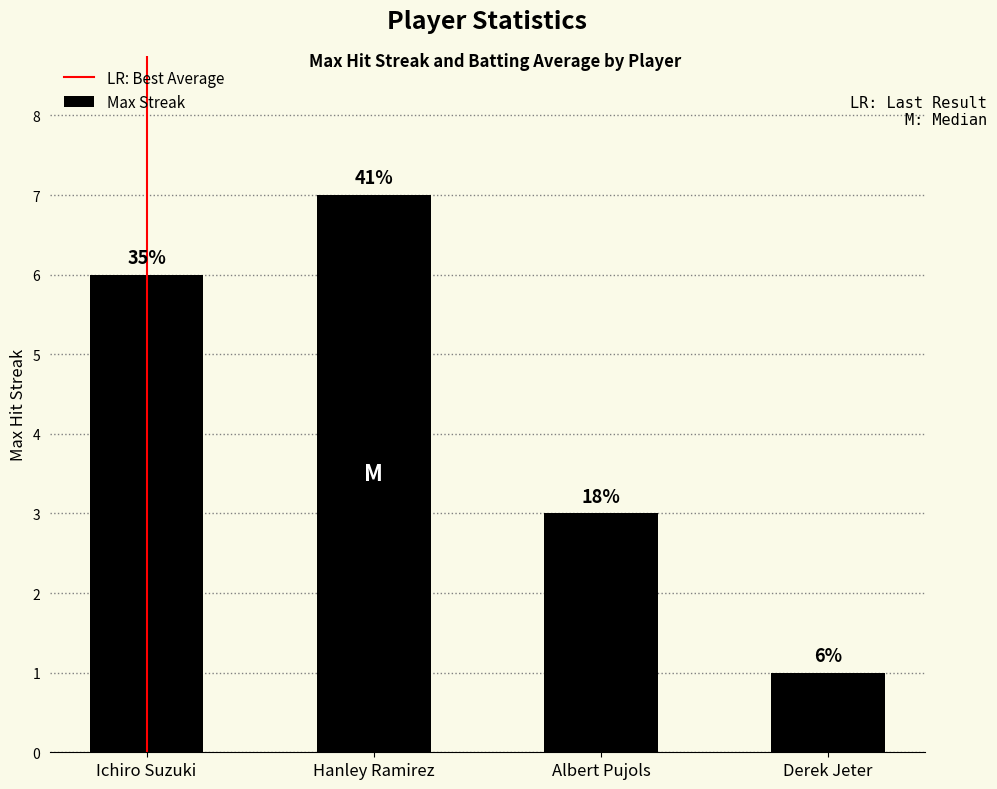

What is the minimum value shown in the chart?

1